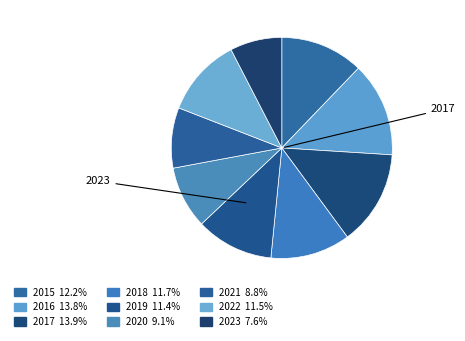

What percentage is the 2016 slice, to the nearest percent?

14%